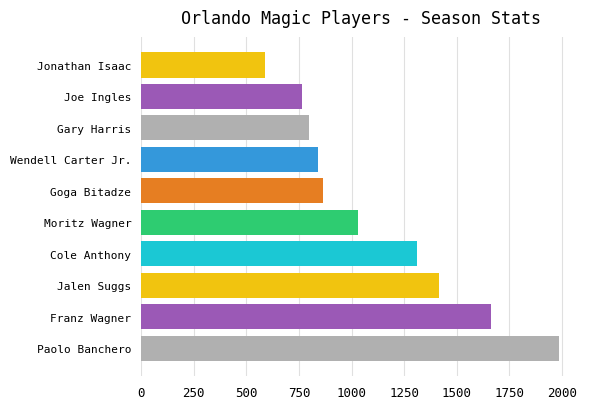

Is it true that the value at Goga Bitadze is 367?

False